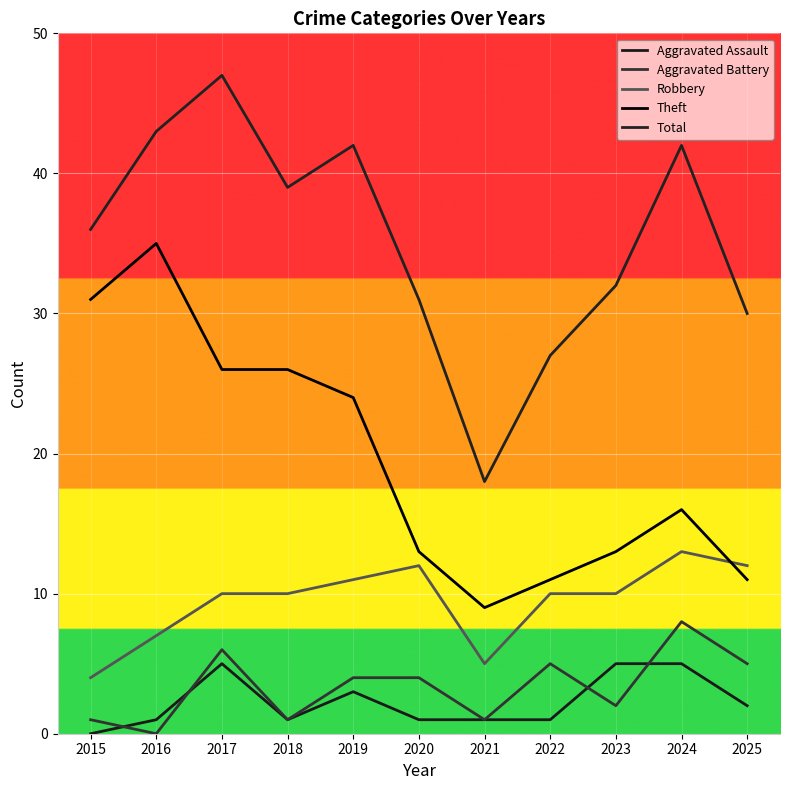

How many series are shown in this chart?

5